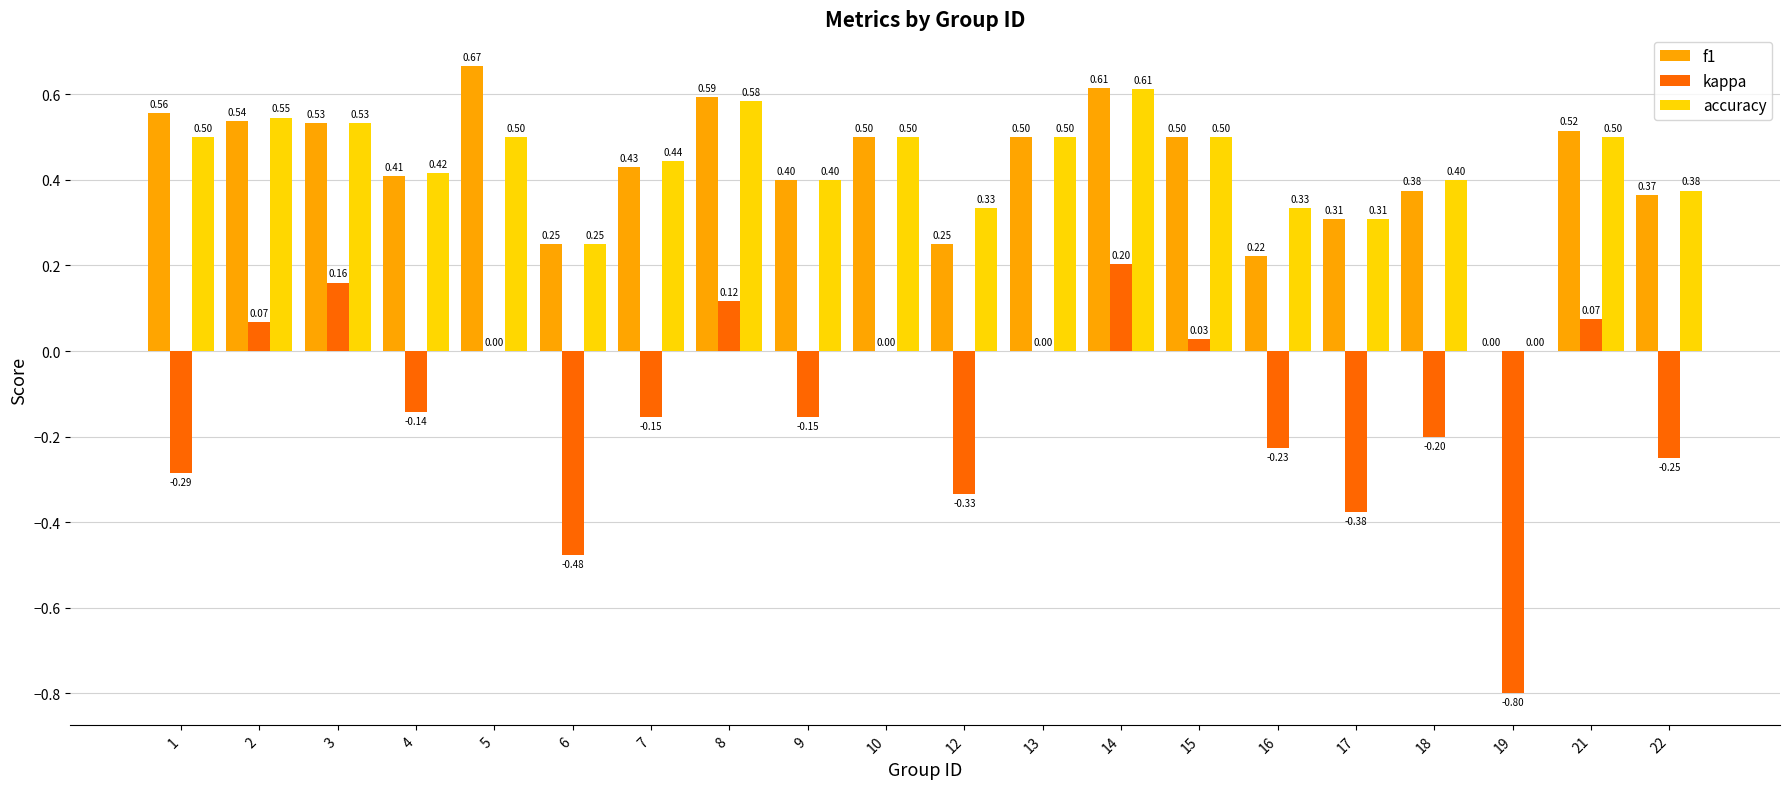

At which category is the sum across all series the highest?

14